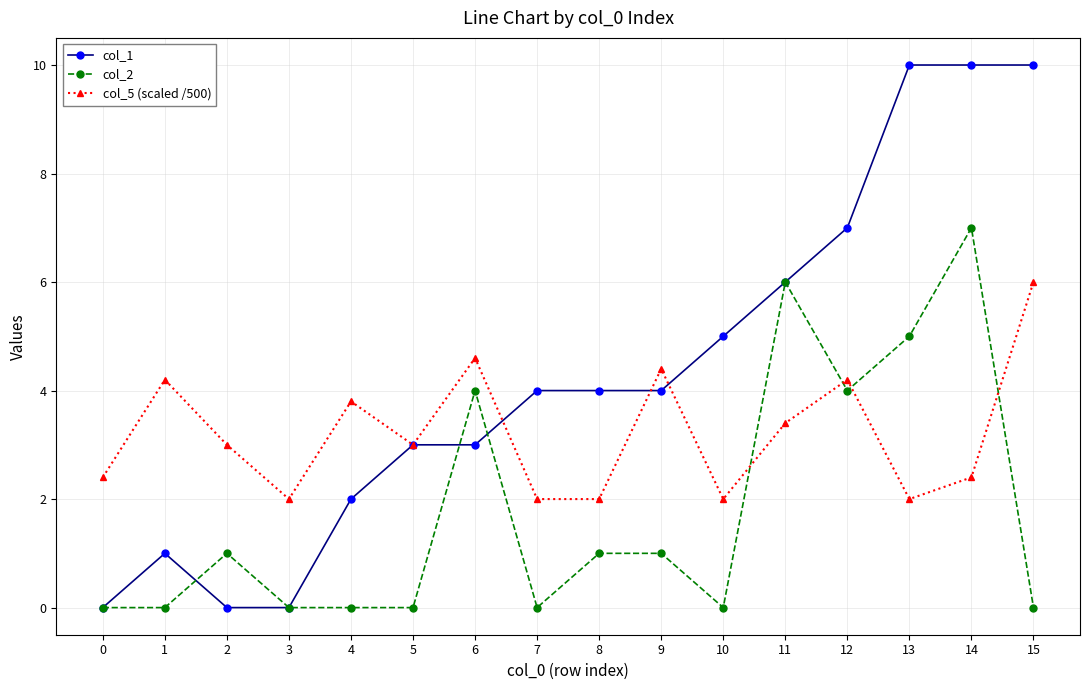

What is the difference between the col_2 values at 6 and 5?

4.0